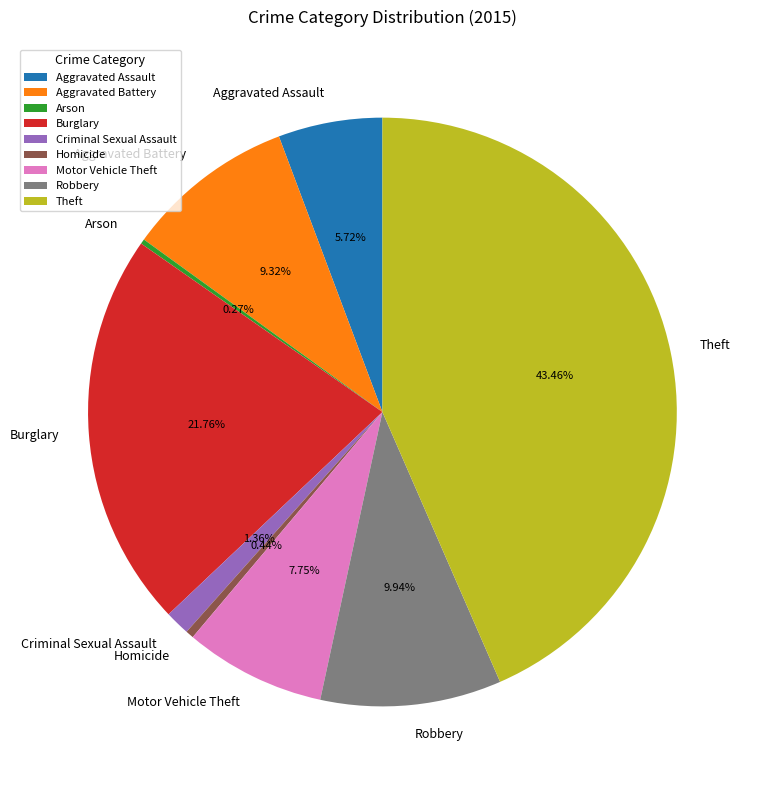

What is the largest slice in the pie chart?

Theft